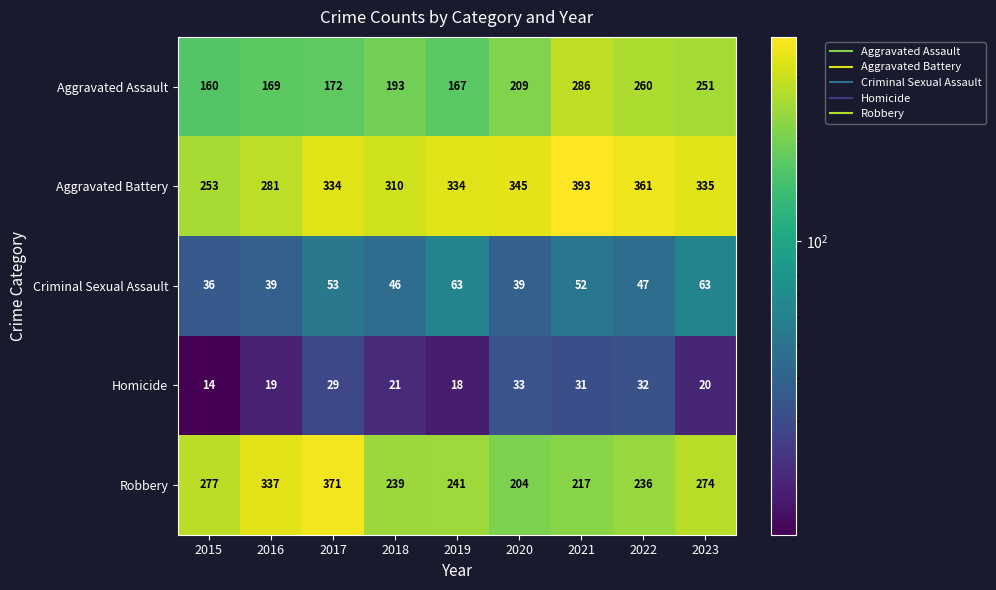

Read the Homicide value at 2015, to the nearest 5.

15